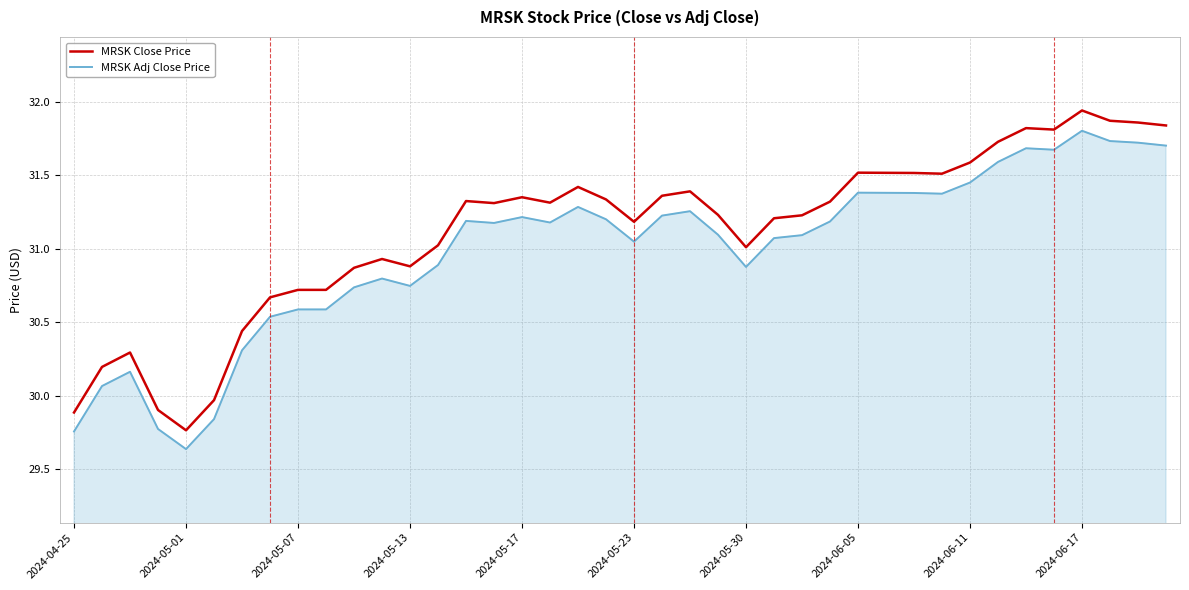

True or false: MRSK Close Price and MRSK Adj Close Price intersect in this chart.

False